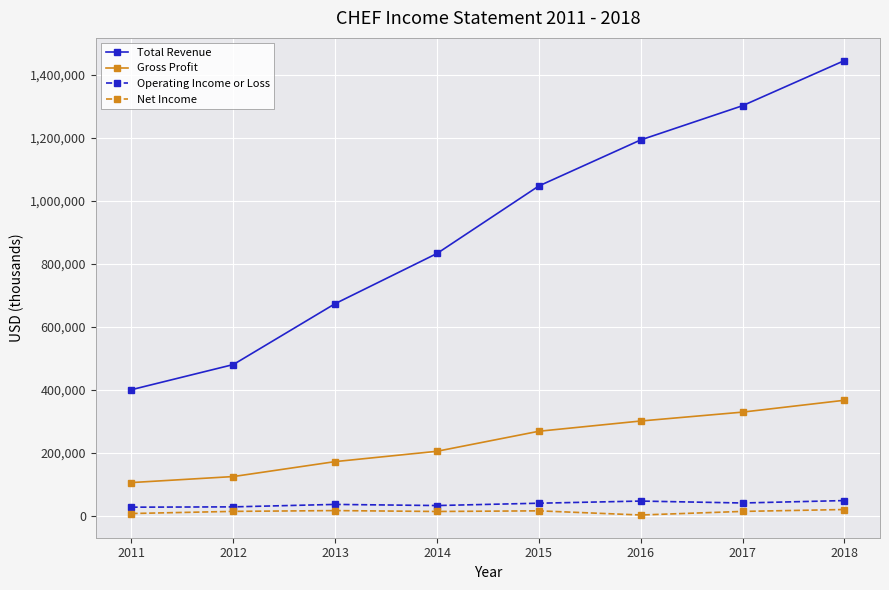

At 2013, list the series in order from smallest to largest.

Net Income, Operating Income or Loss, Gross Profit, Total Revenue